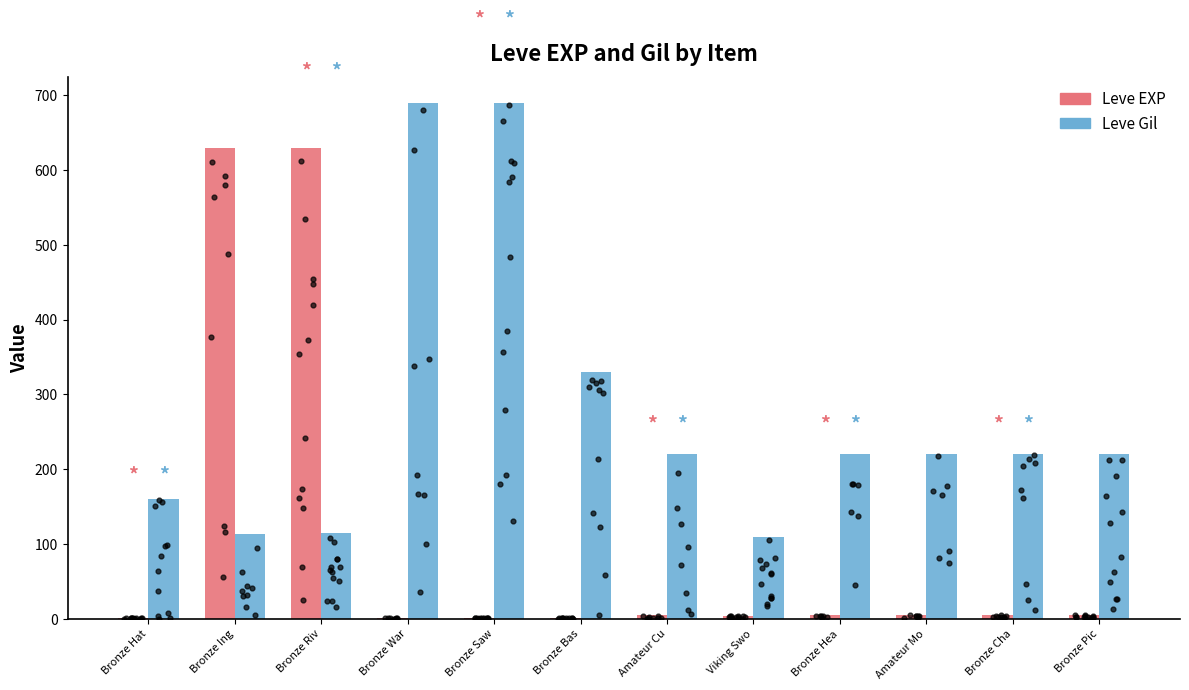

What are all the series names shown in the legend?

Leve EXP, Leve Gil